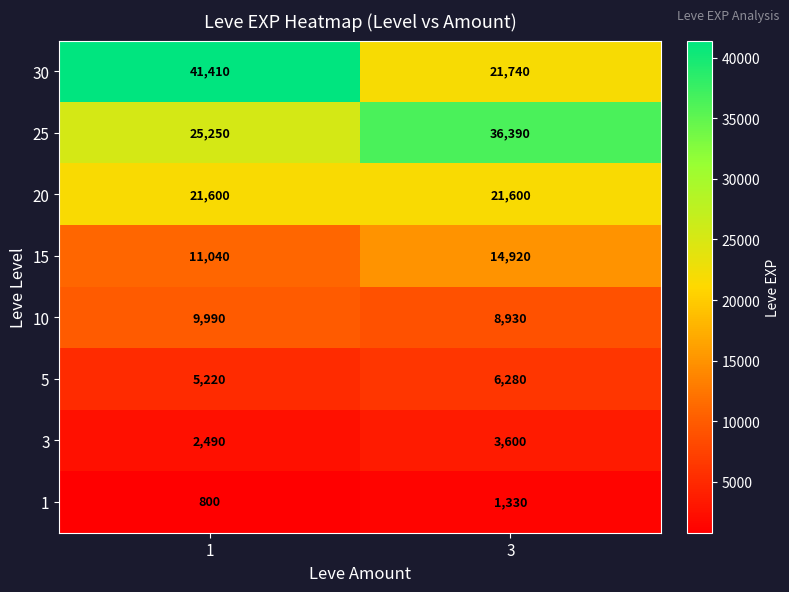

What is the total value across all series at 1?

117800